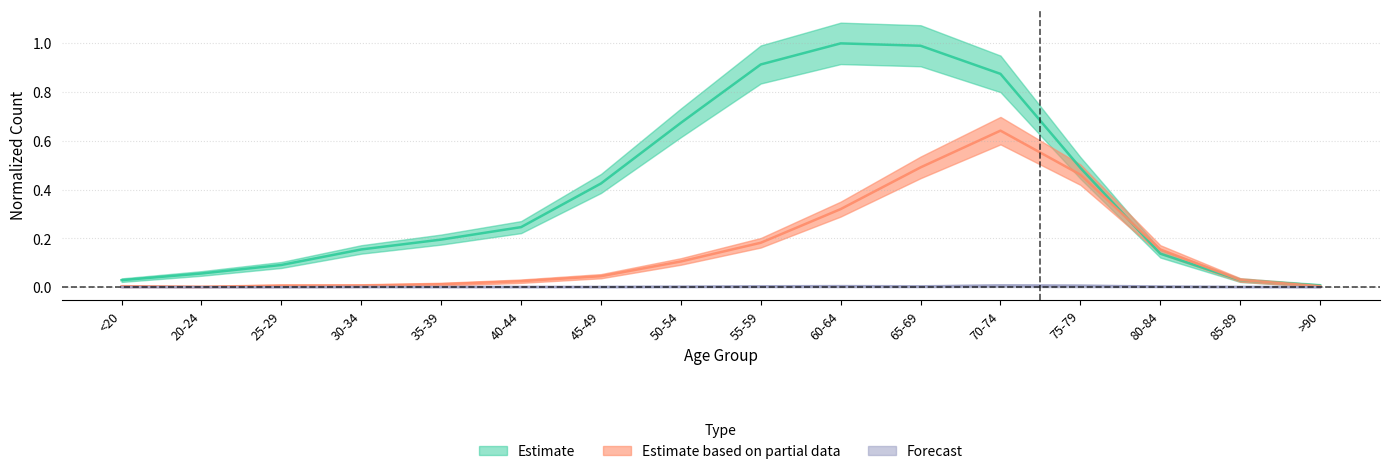

What is the label of the 9th point from the left?

55-59